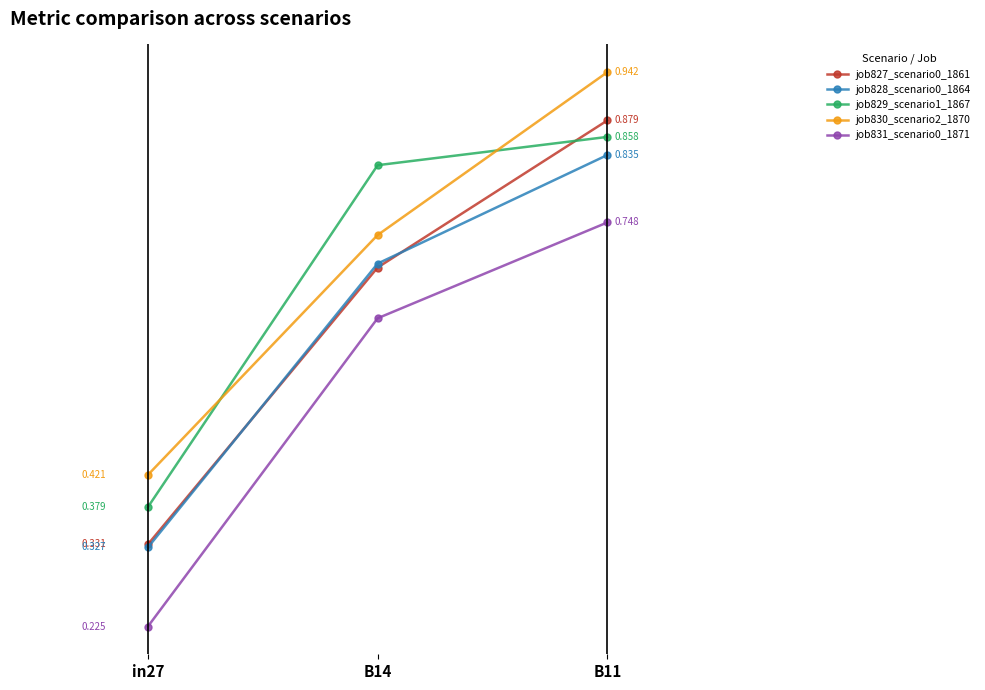

At which label does job828_scenario0_1864 reach its peak?

B11